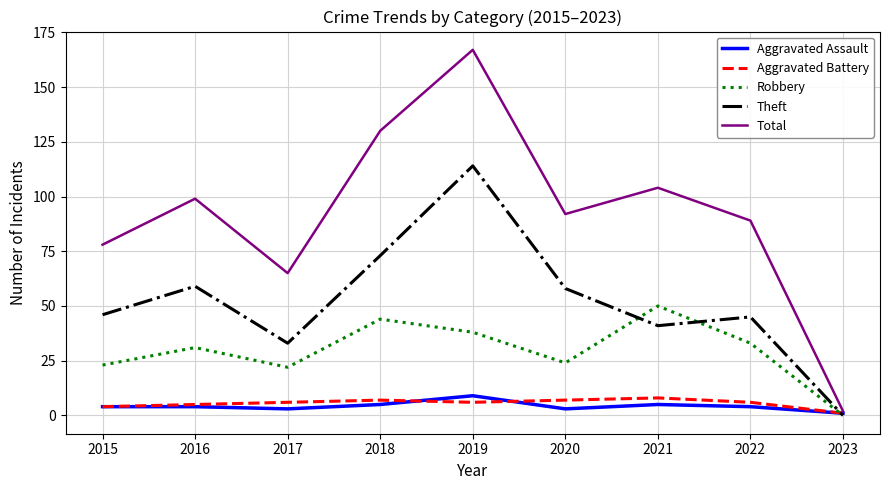

Which series has the widest spread of values?

Total